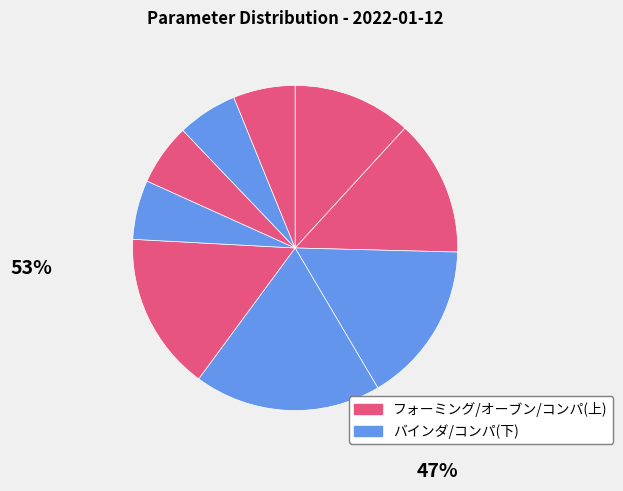

To the nearest percent, what is the difference between the largest and smallest slice percentages?

13%